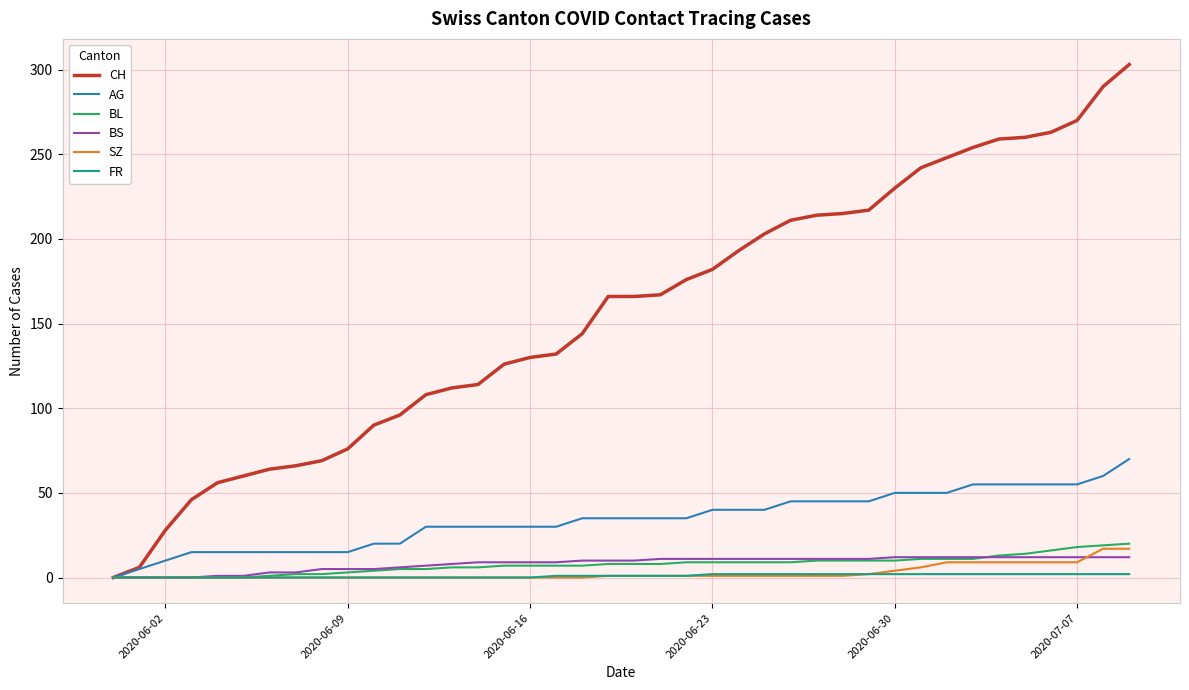

Which series has the largest total across all categories?

CH